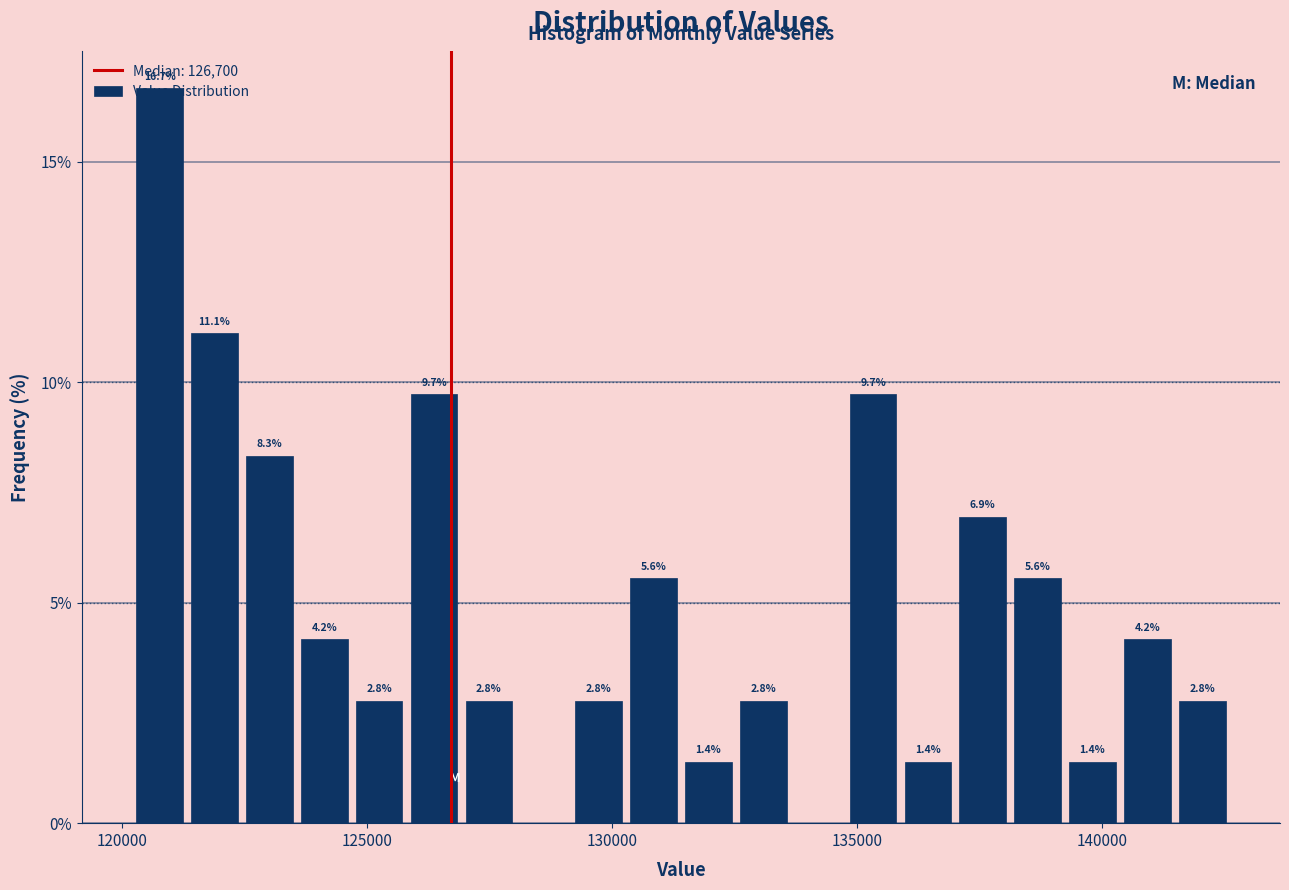

Read against the x-axis, roughly where is the centre of the tallest bar?

121000